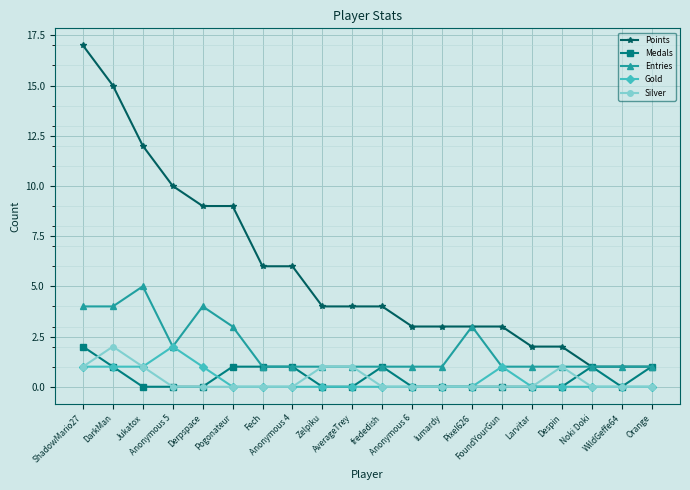

What is the sum of the Silver values at ShadowMario27 and AverageTrey?

2